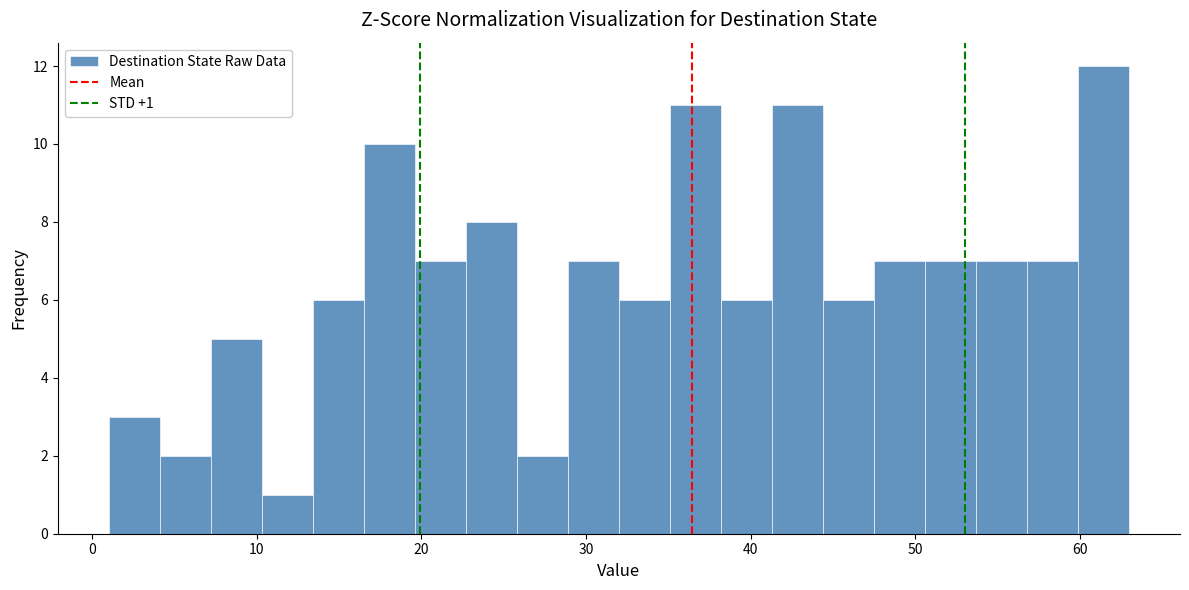

Around what value on the x-axis is the tallest bar? Give the approximate position of its centre, as read against the axis.

61